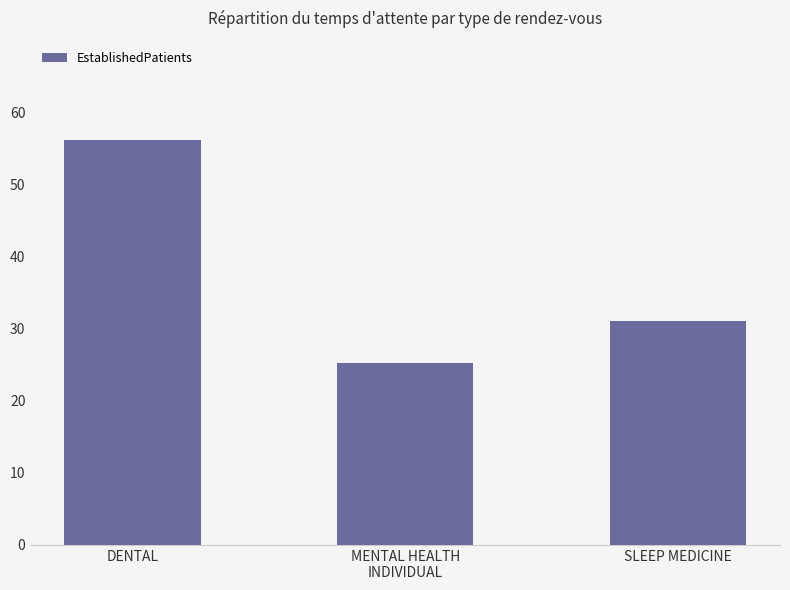

Reading left to right, transcribe all the data shown in this chart.

56.2	25.2	31.1